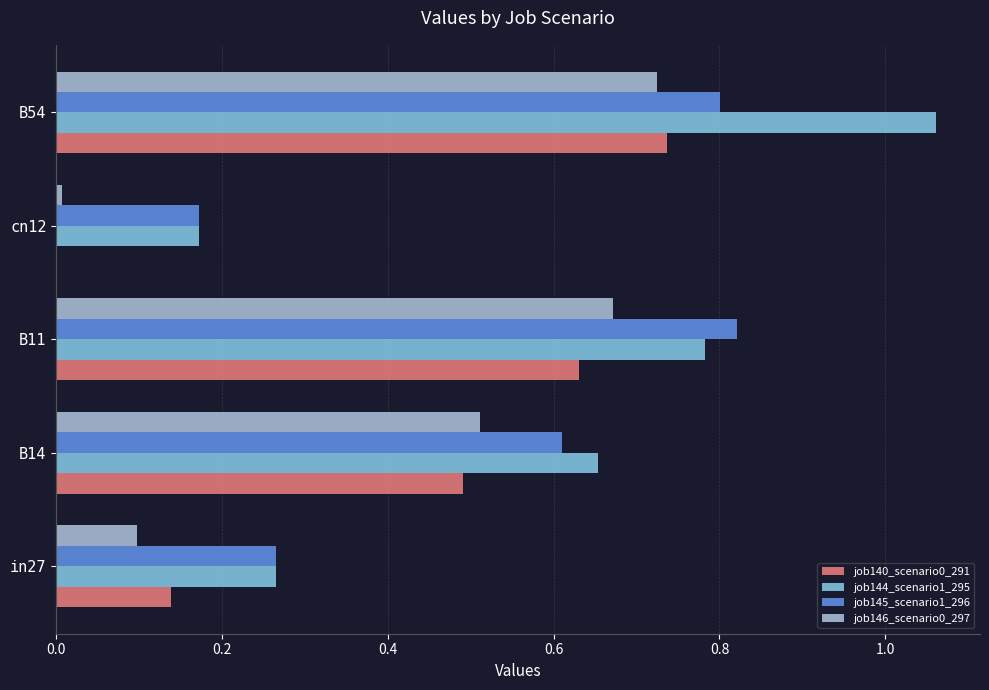

Which series changed the most between B14 and B54?

job144_scenario1_295